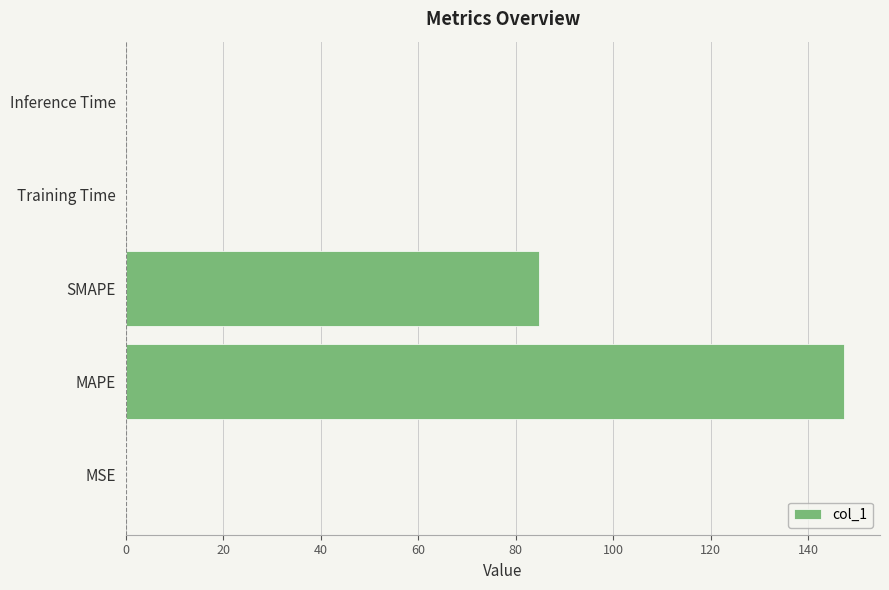

What is the maximum value shown in the chart?

147.4